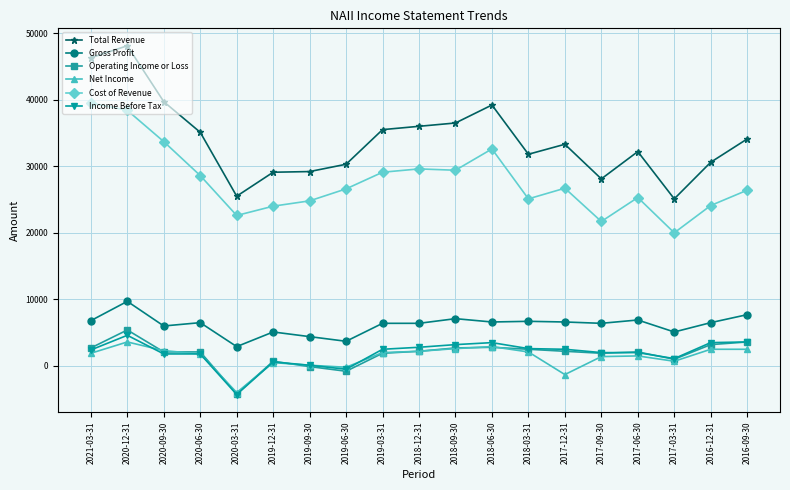

True or false: Net Income has a value of 2200 at 2018-12-31.

True